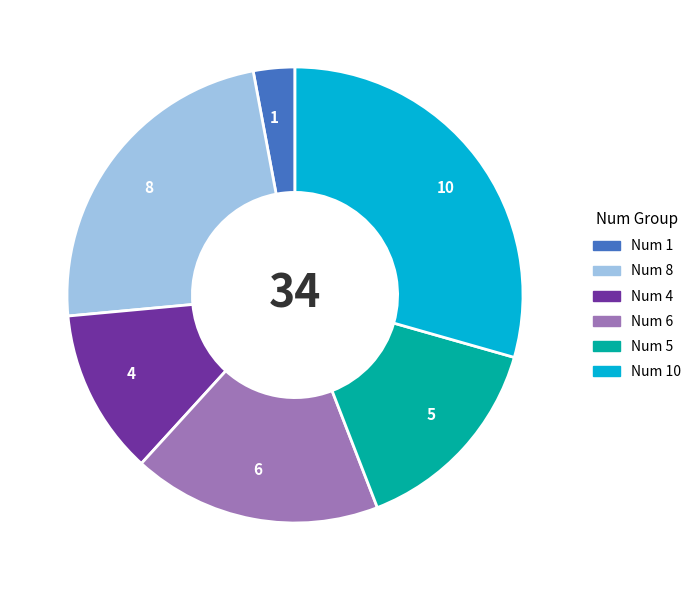

The 1 slice represents 3% of the pie. True or false?

True